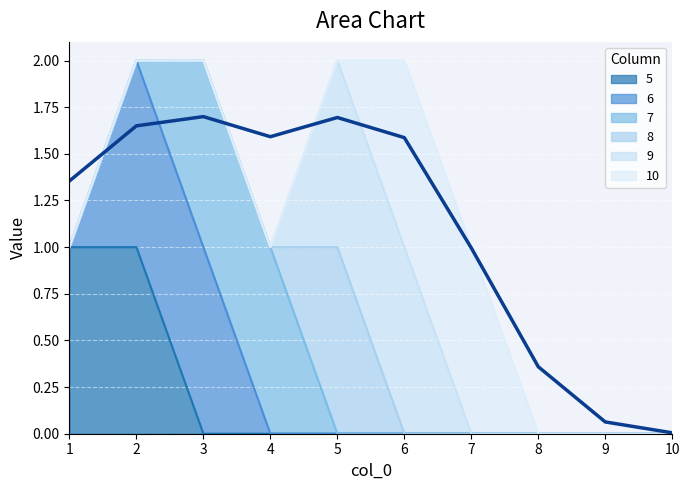

How many lines are shown in the chart?

1